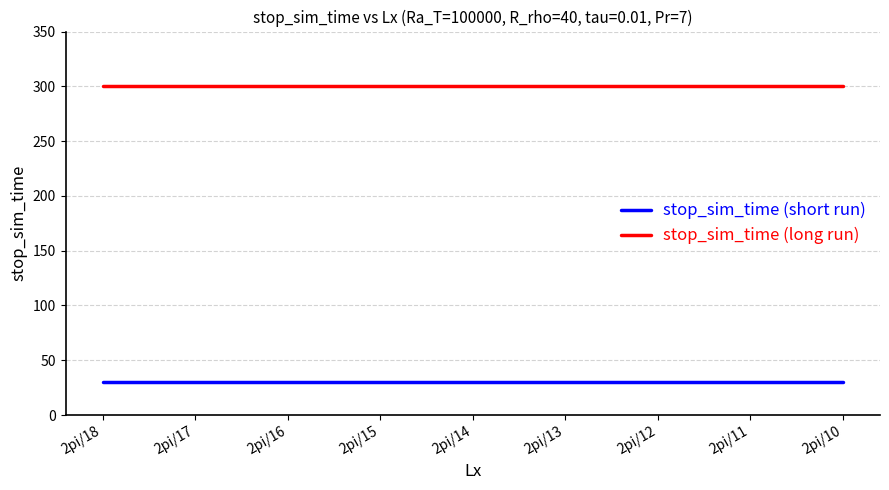

What is the total value across all series at 2pi/15?

330